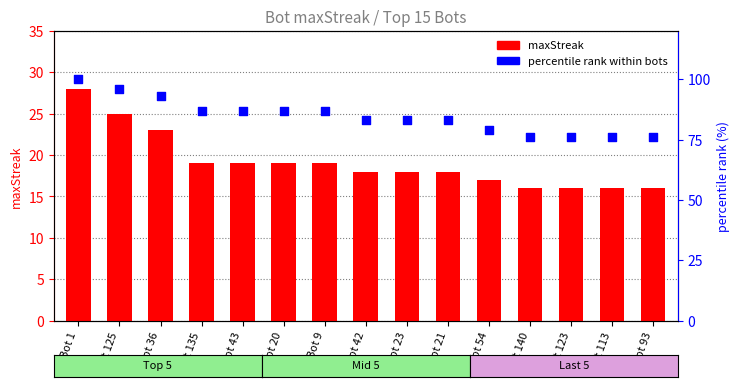

What is the total value across all series at Bot 140?

92